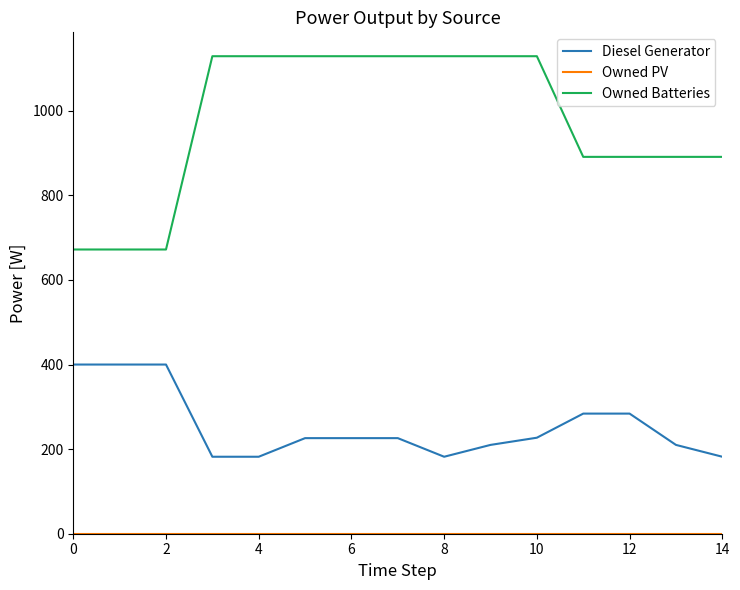

Which series has the widest spread of values?

Owned Batteries